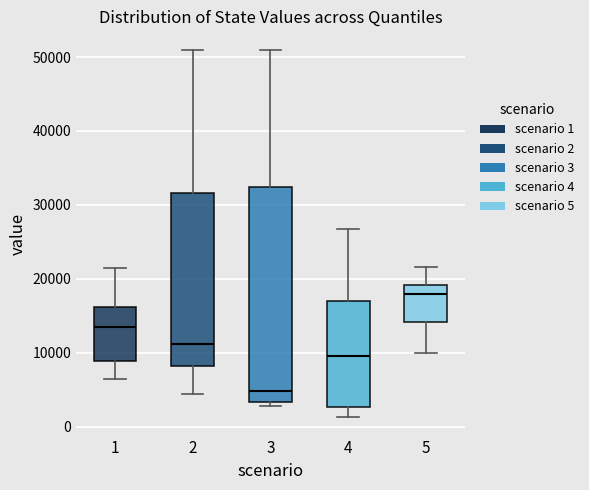

Where does the upper whisker of the box at x = 3 end on the y-axis? The values are not printed on the chart, so give them approximately, as read against the axis.

51000